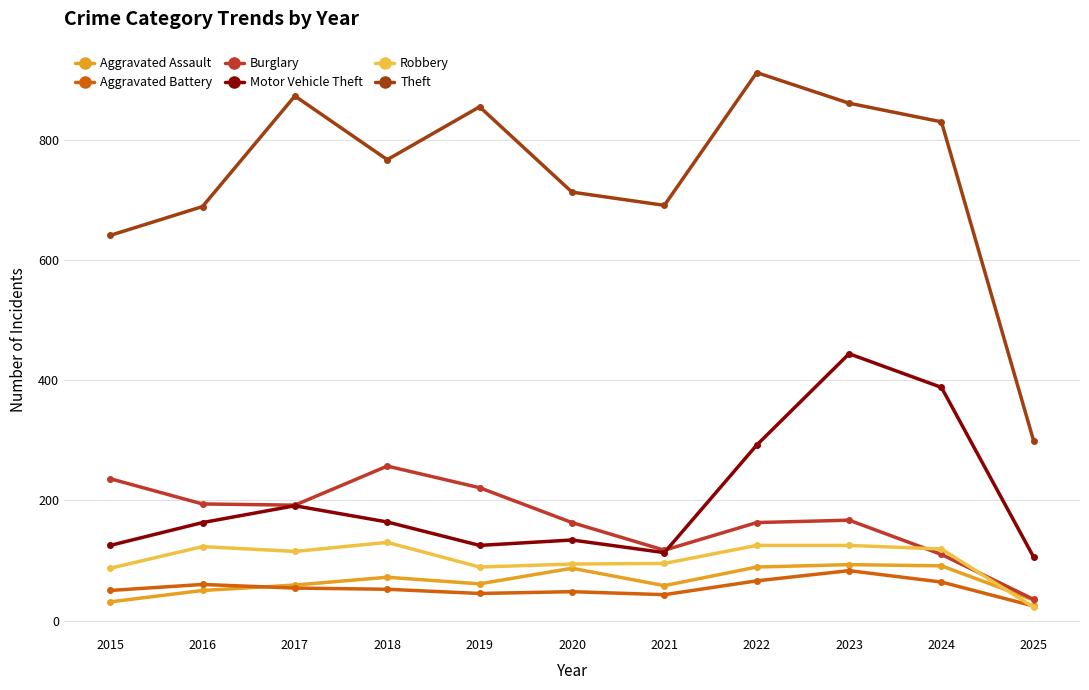

What is the average value of the Motor Vehicle Theft series?

204